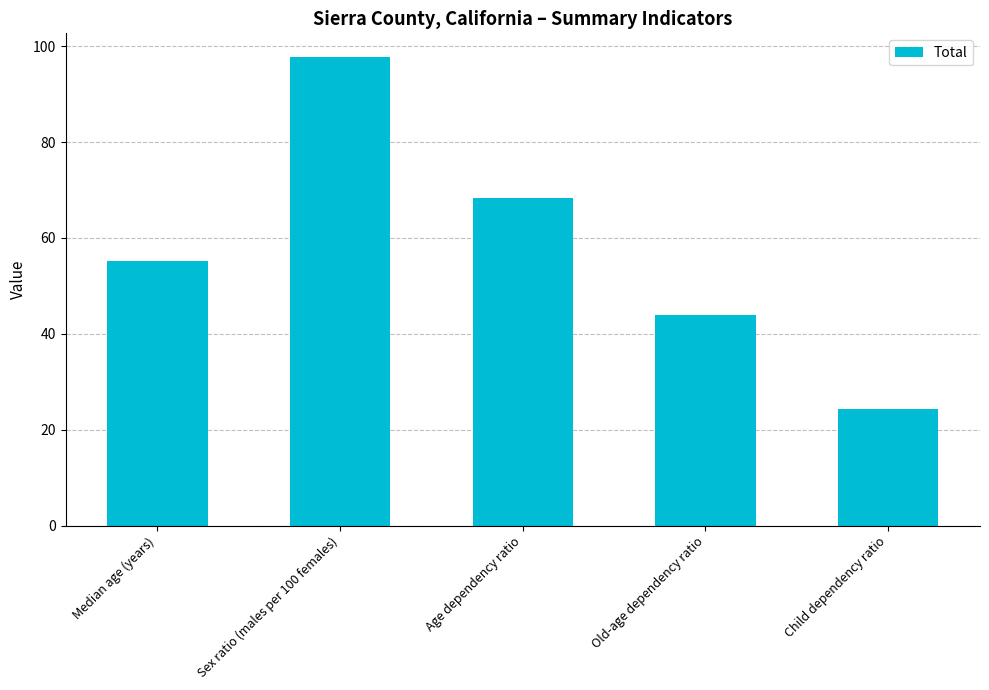

What is the greatest value displayed?

97.8